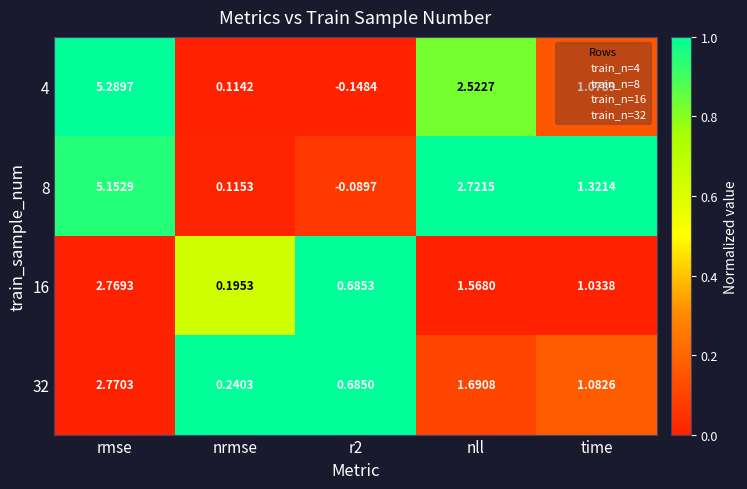

At which category is the sum across all series the highest?

rmse